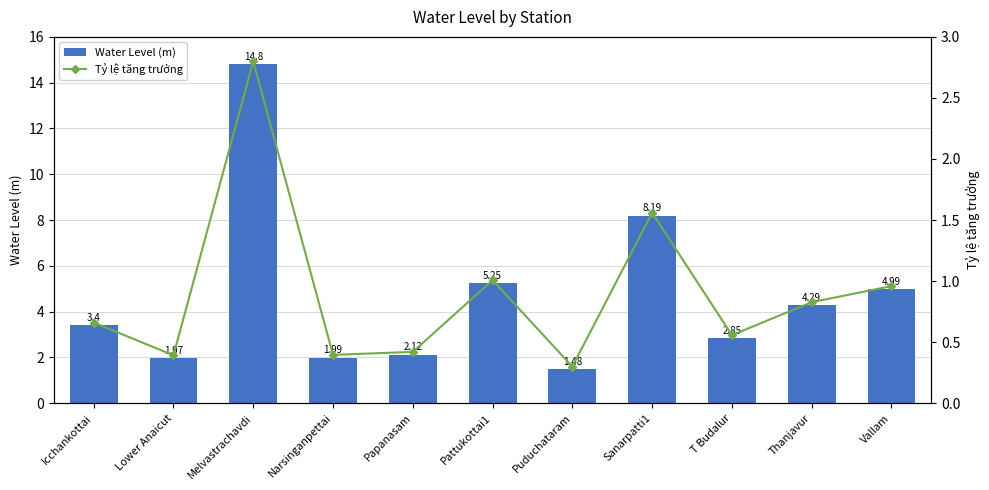

What is the greatest value displayed?

14.8